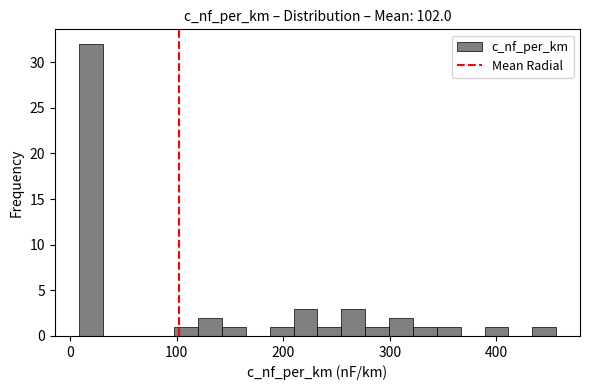

Around what value on the x-axis is the tallest bar? Give the approximate position of its centre, as read against the axis.

20